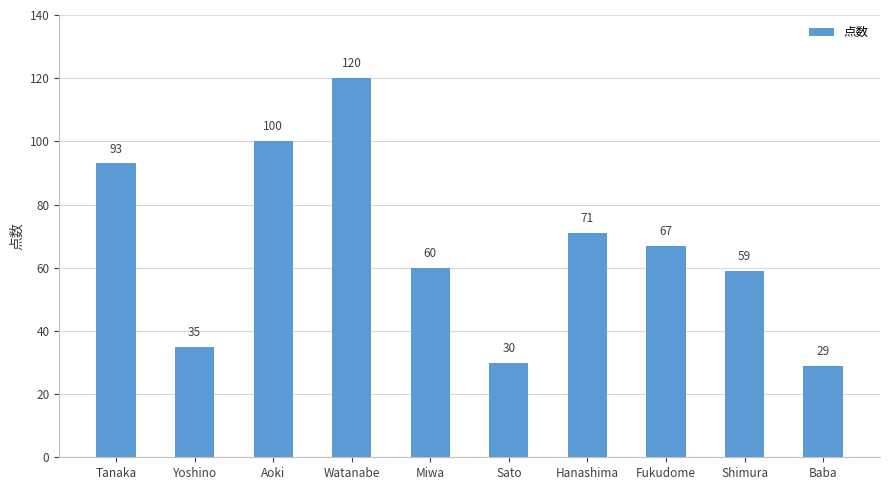

Reading left to right, what are all the values shown in this chart?

Tanaka=93	Yoshino=35	Aoki=100	Watanabe=120	Miwa=60	Sato=30	Hanashima=71	Fukudome=67	Shimura=59	Baba=29